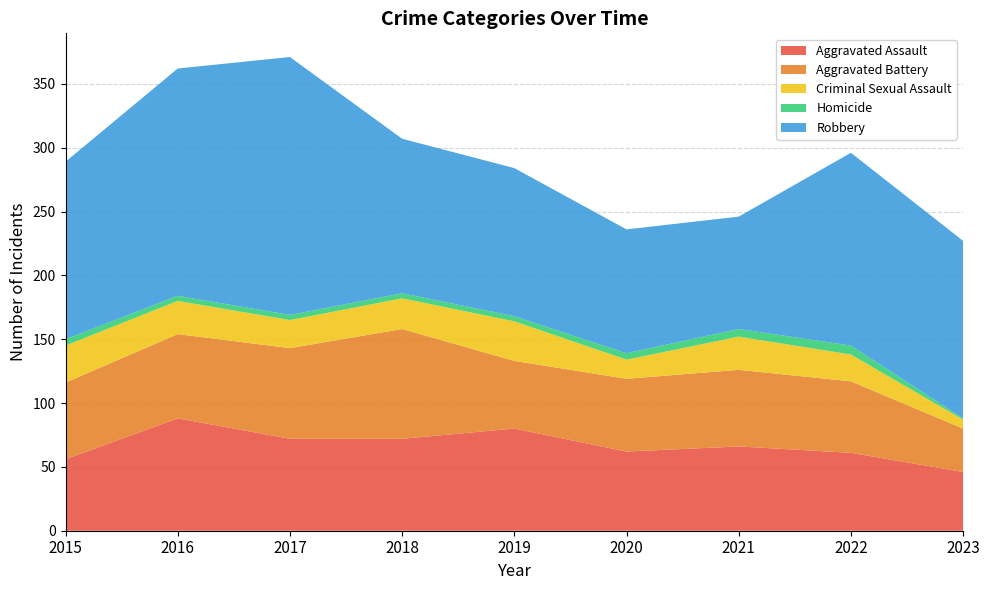

Reading left to right, transcribe all the data shown in this chart.

Aggravated Assault: 56	88	72	72	80	62	66	61	46
Aggravated Battery: 60	66	71	86	53	57	60	56	34
Criminal Sexual Assault: 29	26	22	24	31	15	26	21	7
Homicide: 5	4	4	4	4	5	6	7	1
Robbery: 139	178	202	121	116	97	88	151	139